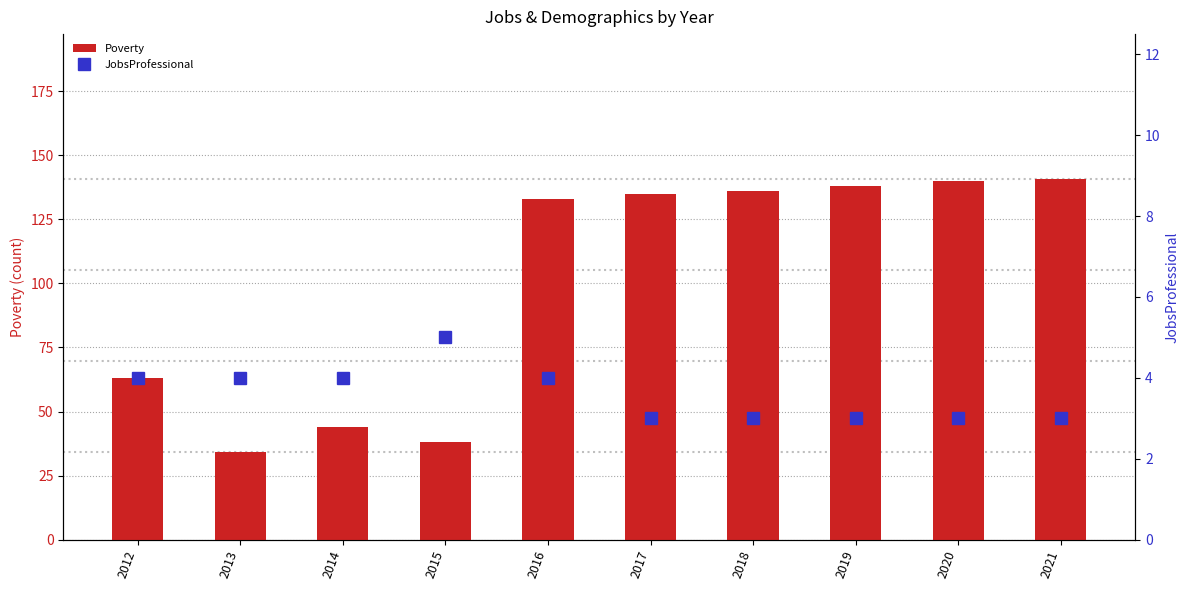

How many data points in Poverty are above 135?

4